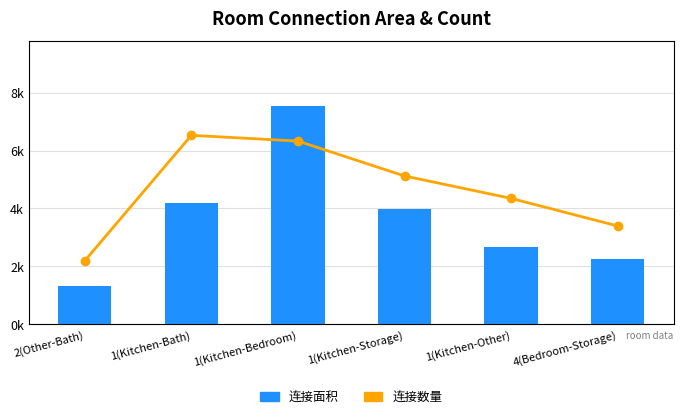

What is the sum of all 连接数量 values?

1553